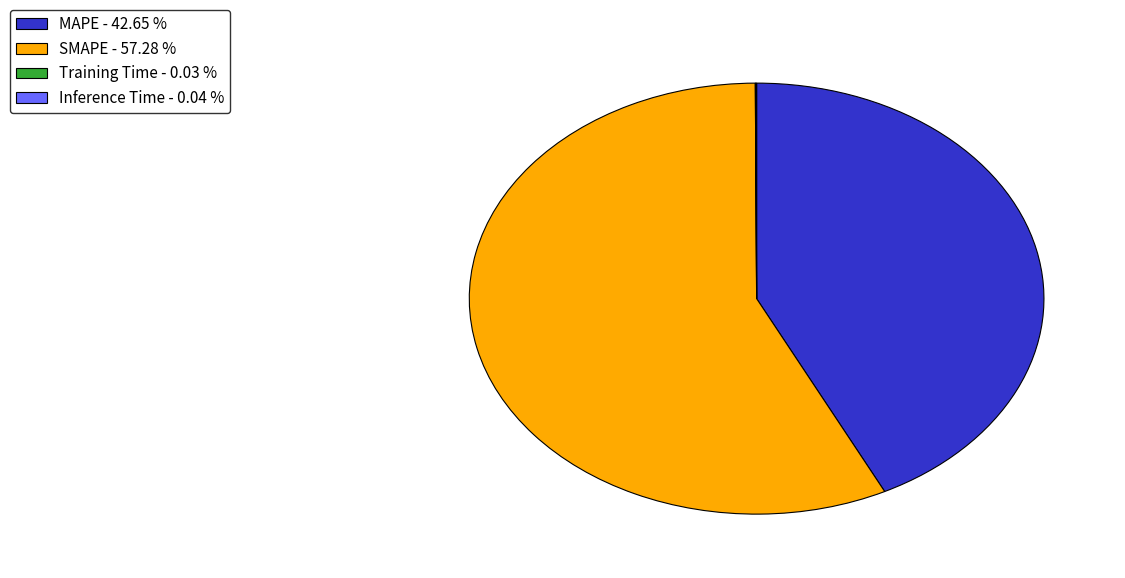

Is there any slice that represents more than half of the pie?

Yes